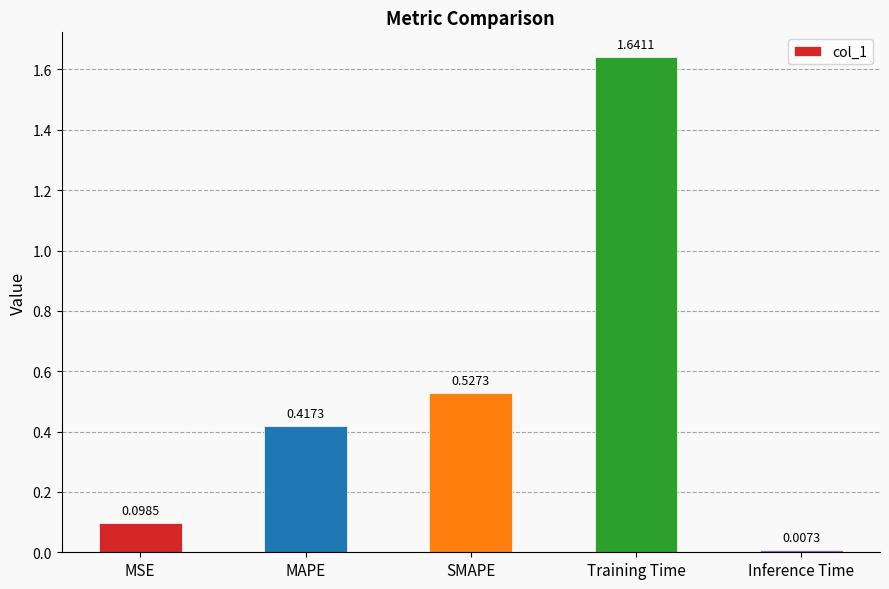

How many bars are there in total?

5